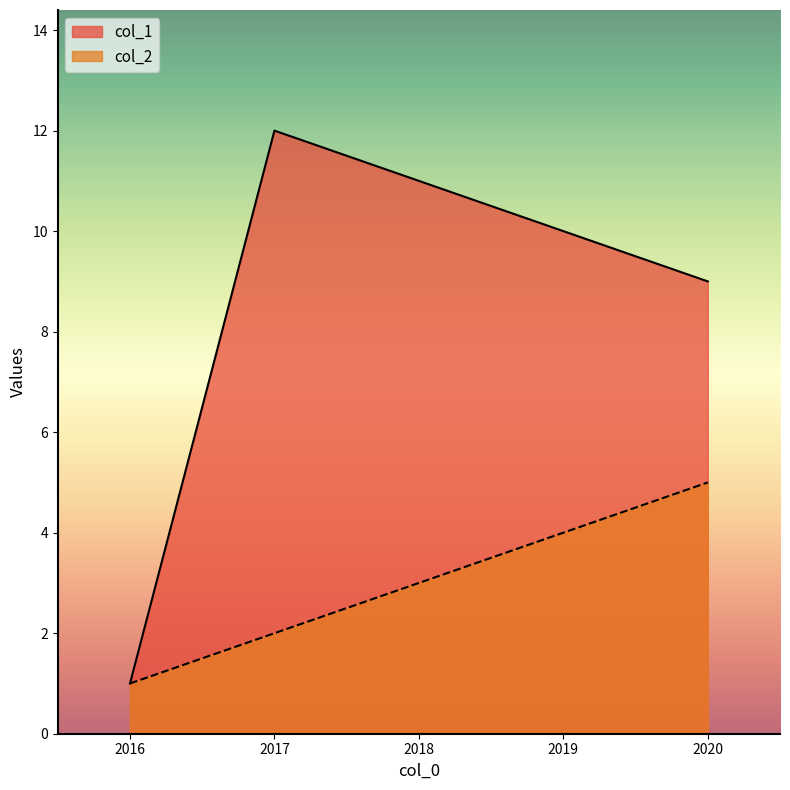

True or false: col_2 has a value of 1 at 2017.

False